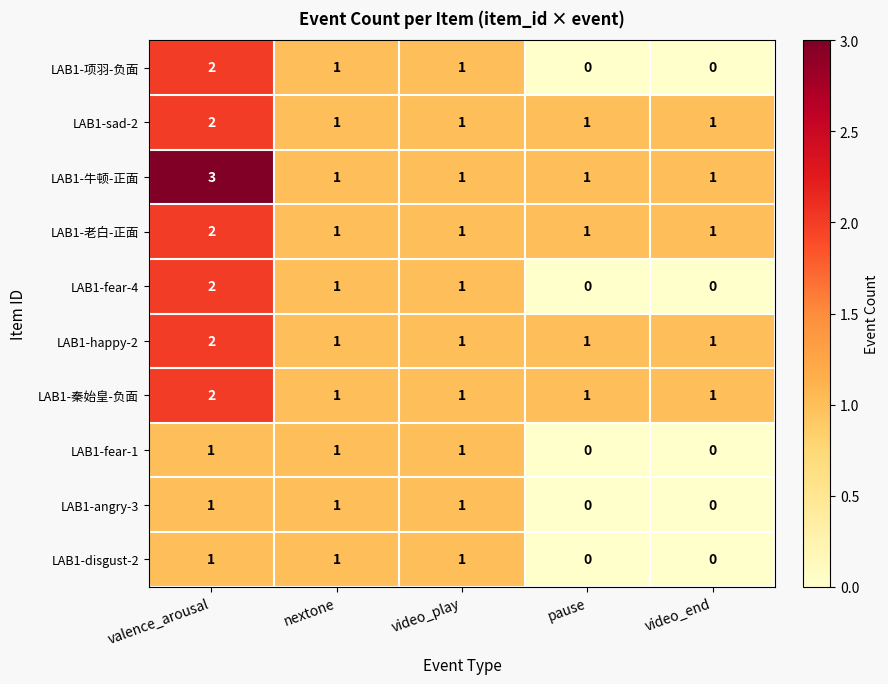

How many values in the LAB1-angry-3 series are below 1?

2